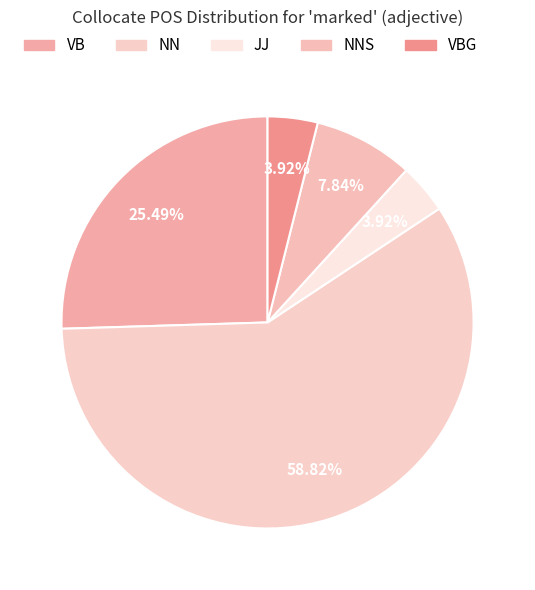

Which category accounts for the majority?

NN